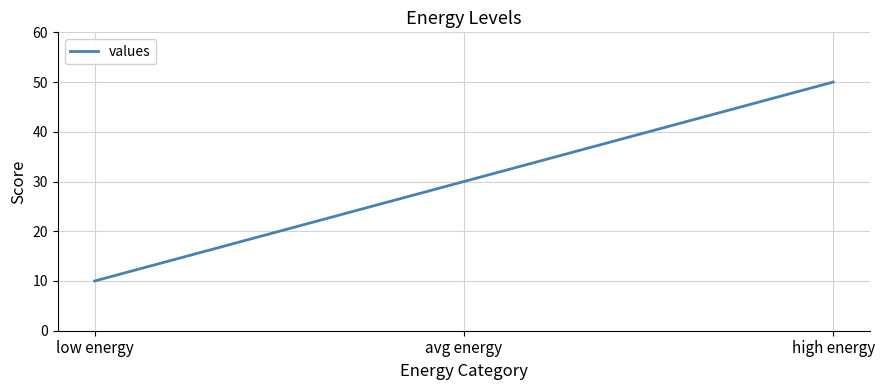

Rank the categories by value from lowest to highest.

low energy, avg energy, high energy